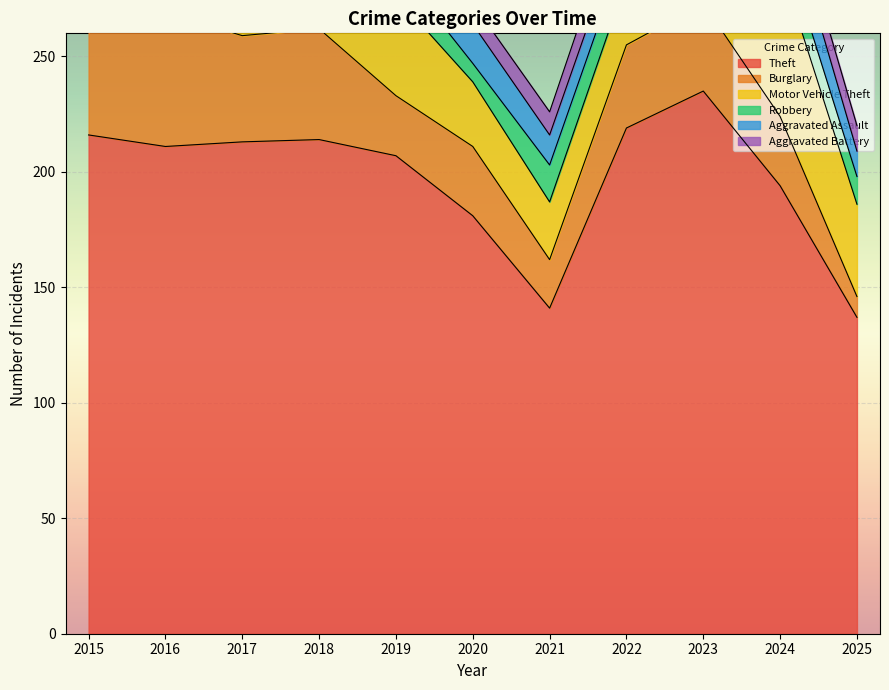

At which label does Aggravated Battery reach its peak?

2023